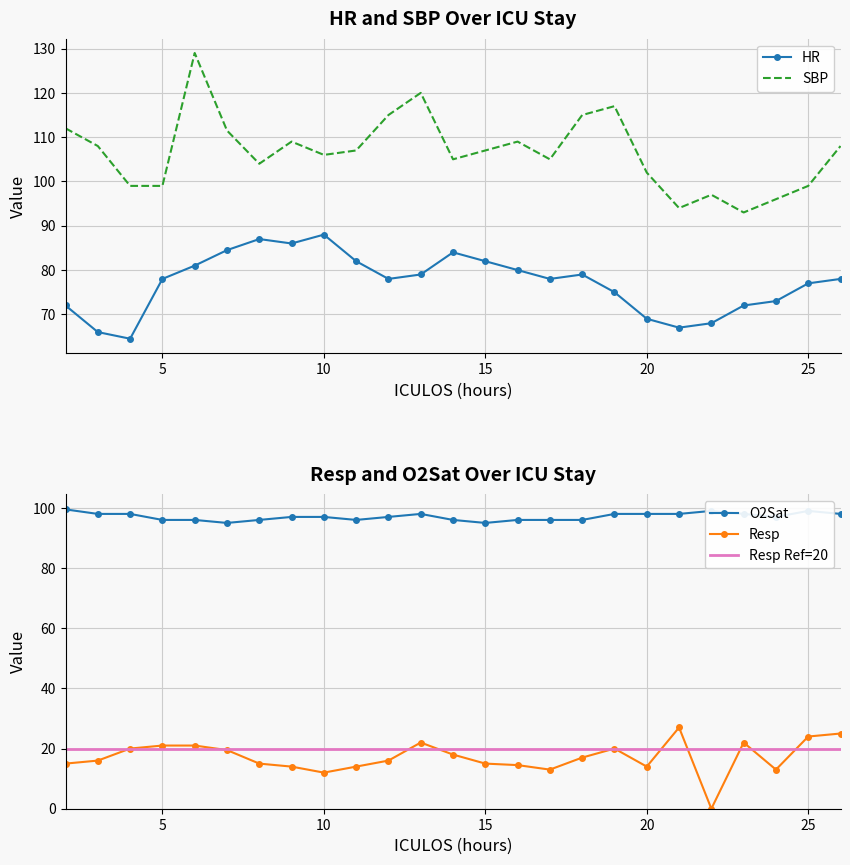

Which label corresponds to the largest value in the chart?

6